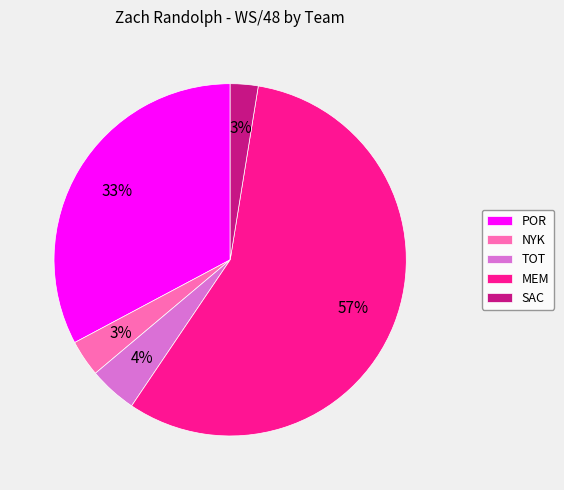

Which category has the biggest portion of the pie?

MEM